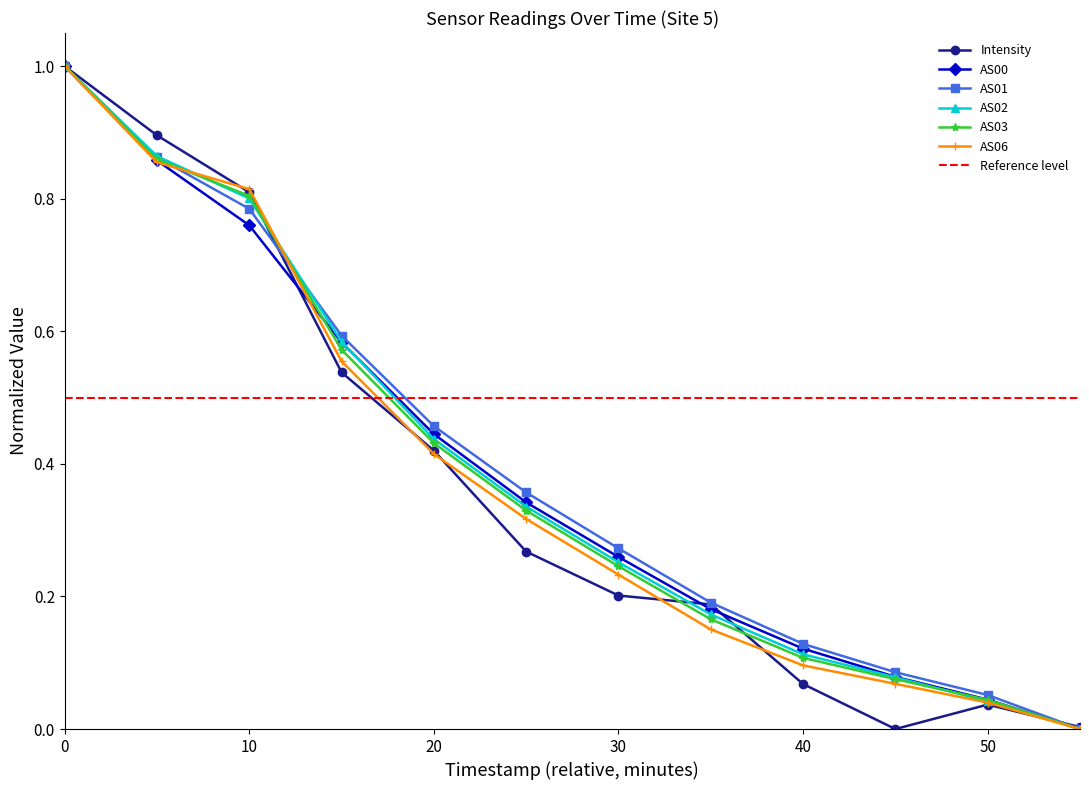

Is it true that AS02 equals 1.3 at 0?

False